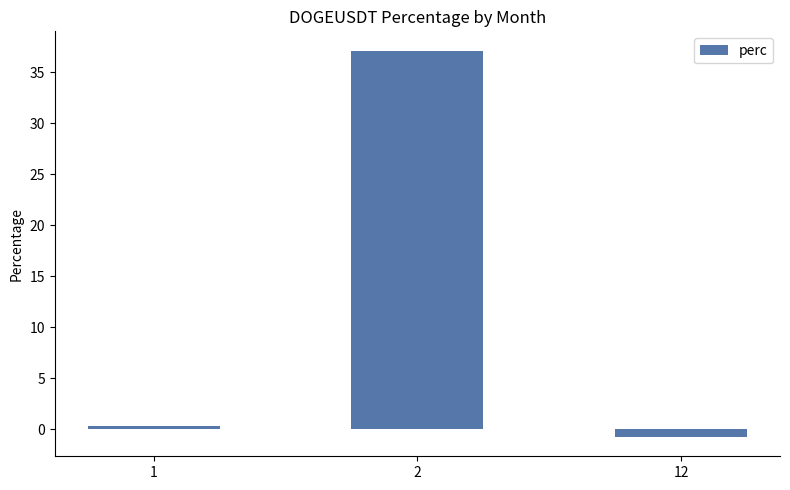

Are the bars horizontal?

No